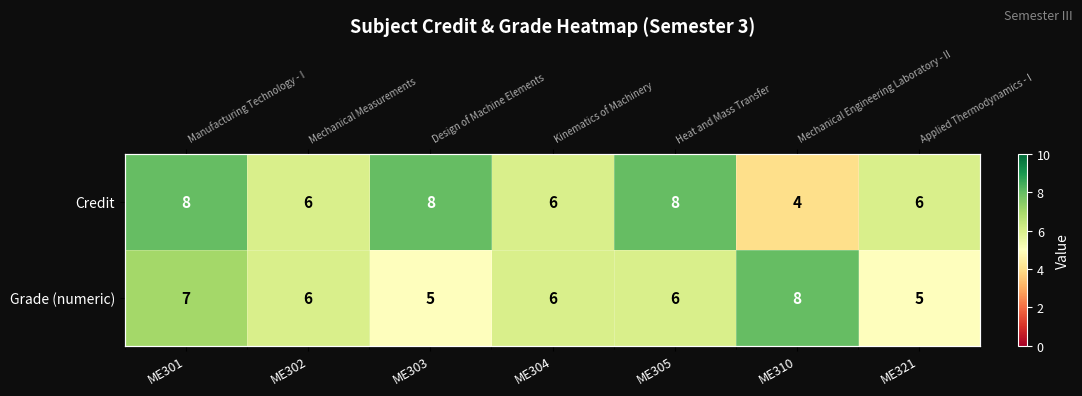

What is the sum of the Credit values at ME303 and ME302?

14